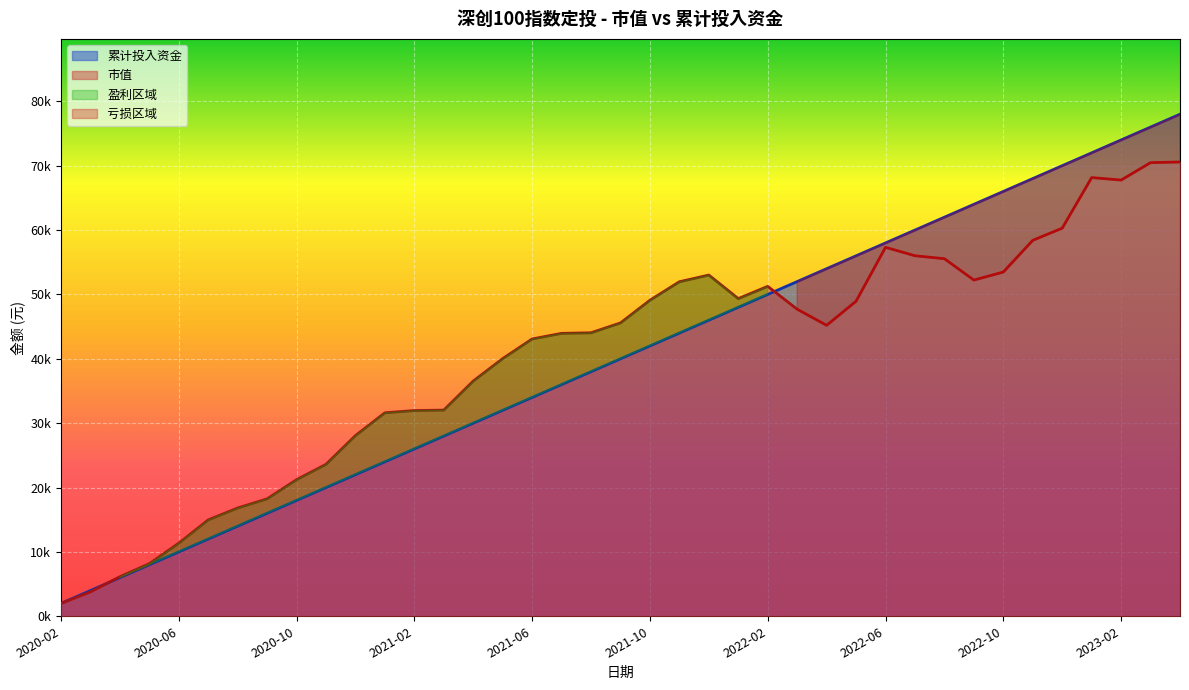

What is the approximate value of 市值 at 2022-09?

52229.1